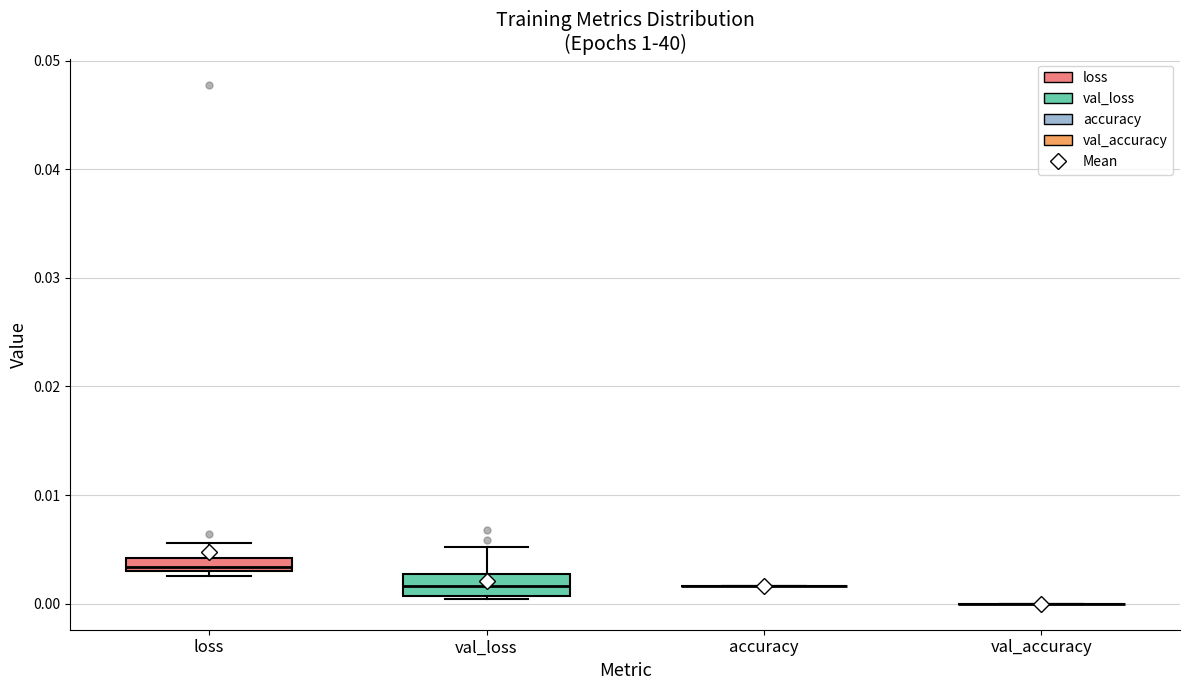

Where does the median line of the box for val_loss sit on the y-axis? The values are not printed on the chart, so give them approximately, as read against the axis.

0.002